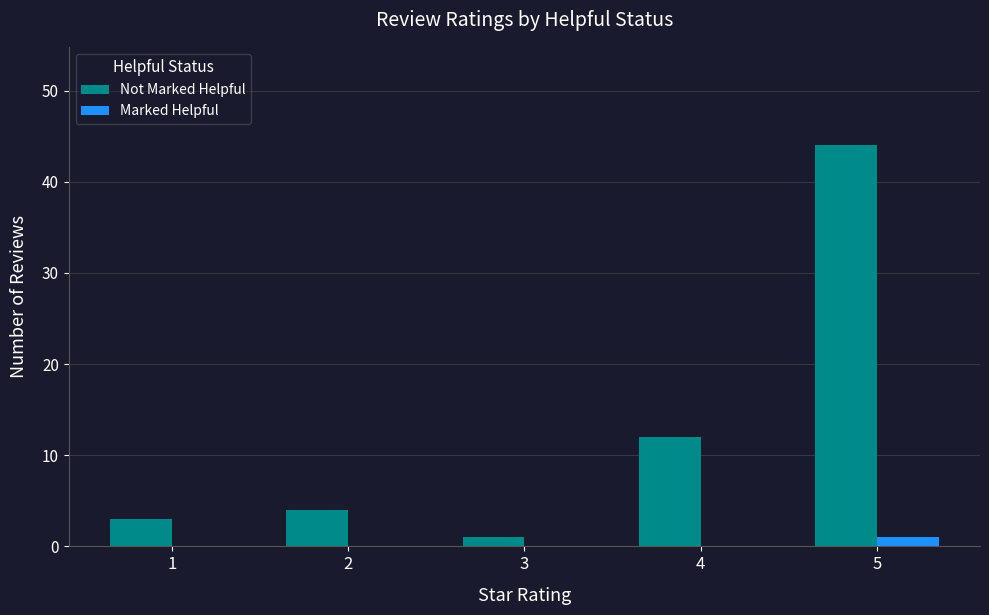

Which category has the highest value in the Not Marked Helpful series?

5